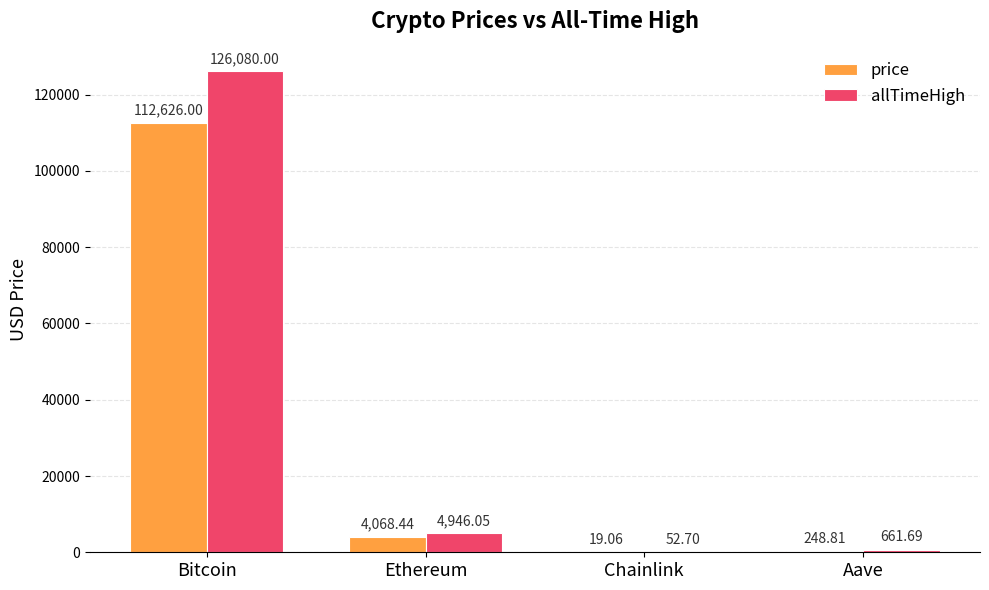

Which series has the largest total across all categories?

allTimeHigh